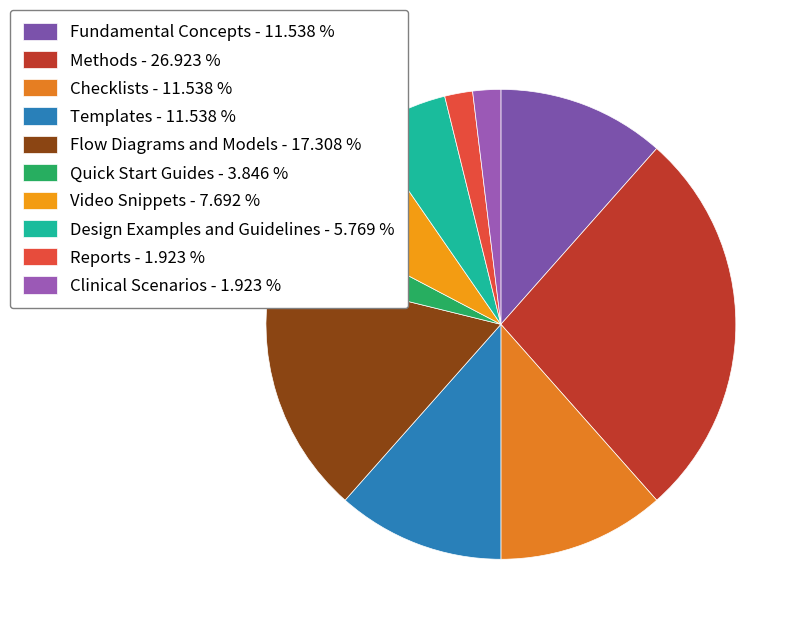

Count the number of slices in the pie.

10